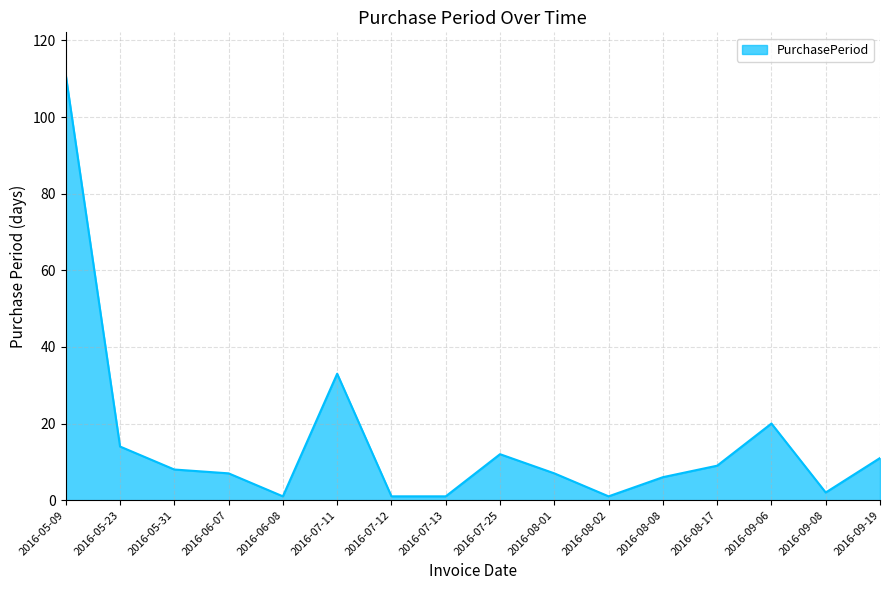

Reading left to right, transcribe all the data shown in this chart.

111	14	8	7	1	33	1	1	12	7	1	6	9	20	2	11